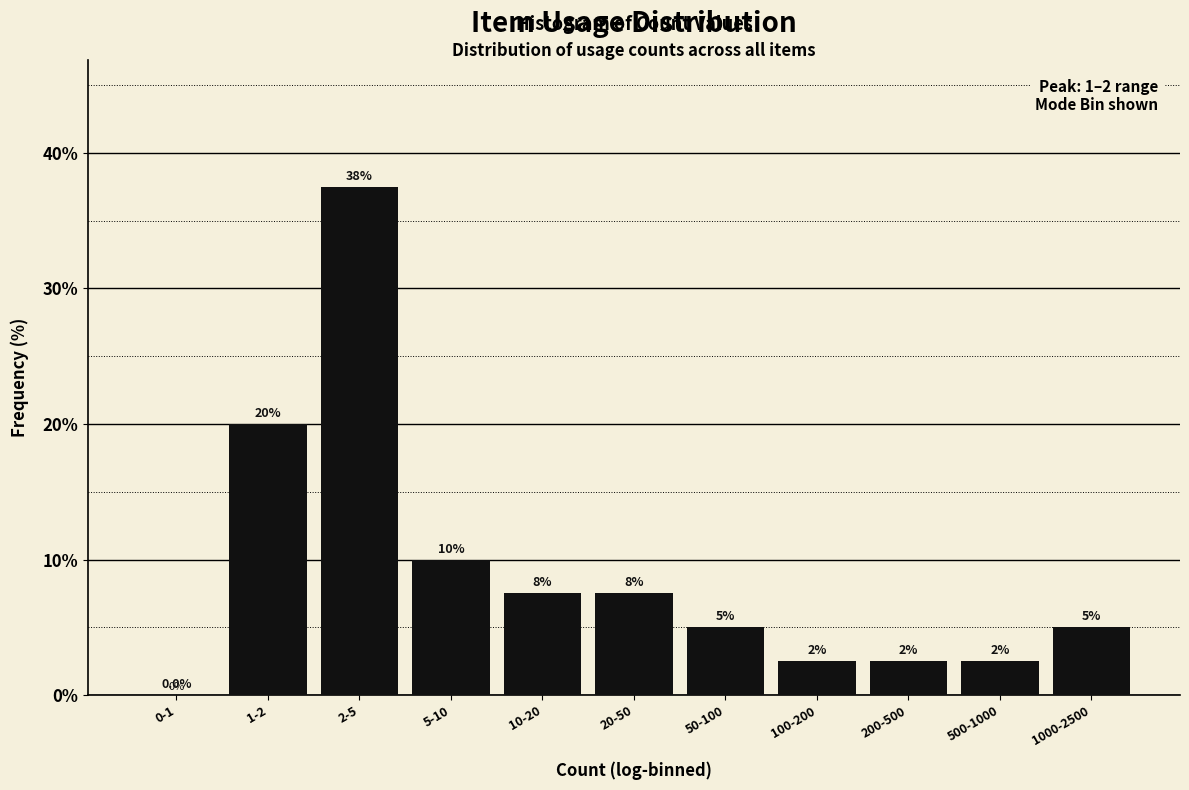

Reading left to right, extract all data points from this chart.

0-1=0.0	1-2=20.0	2-5=37.5	5-10=10.0	10-20=7.5	20-50=7.5	50-100=5.0	100-200=2.5	200-500=2.5	500-1000=2.5	1000-2500=5.0